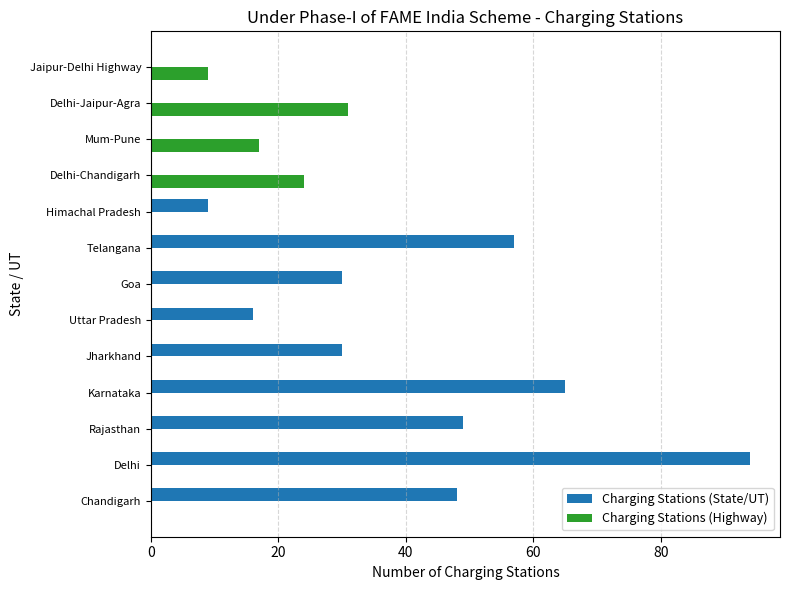

True or false: Charging Stations (State/UT) has a value of 30 at Goa.

True